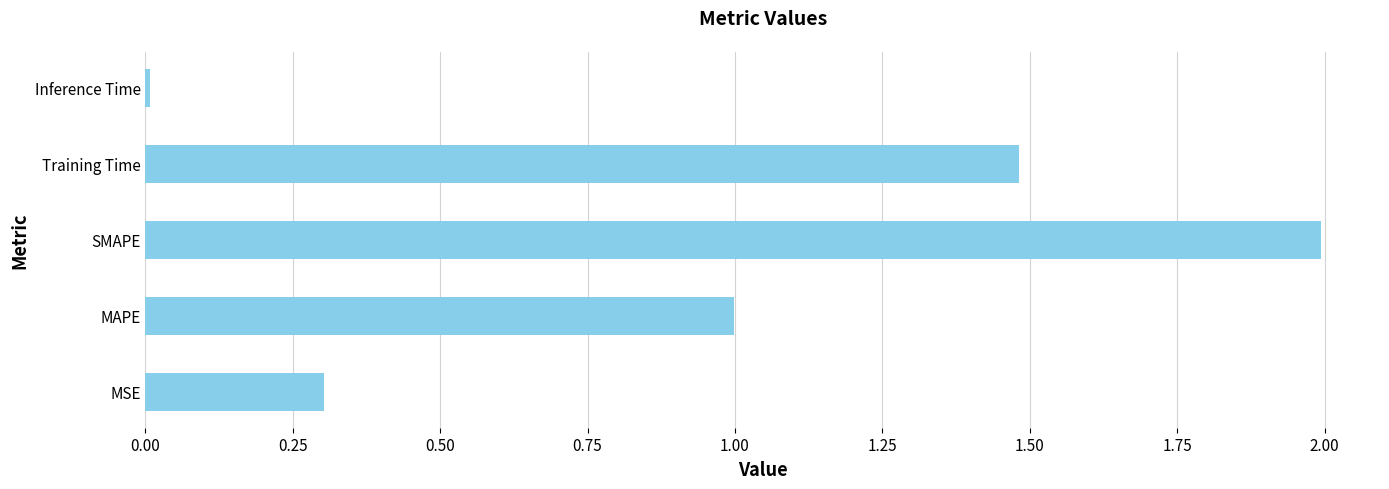

Between SMAPE and Training Time, which is larger?

SMAPE